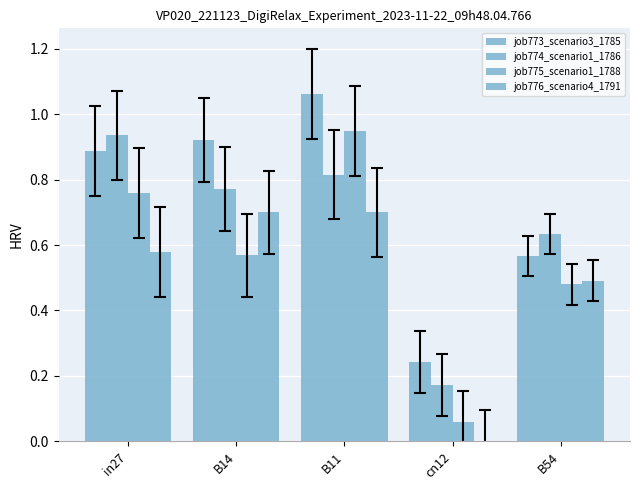

At B14, list the series in order from smallest to largest.

job775_scenario1_1788, job776_scenario4_1791, job774_scenario1_1786, job773_scenario3_1785